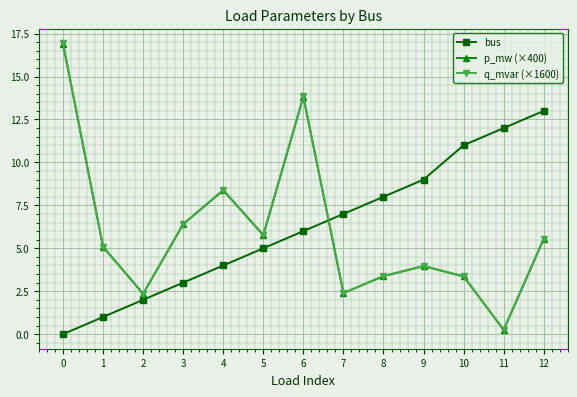

Where is p_mw (×400) nearest to the value 8?

4